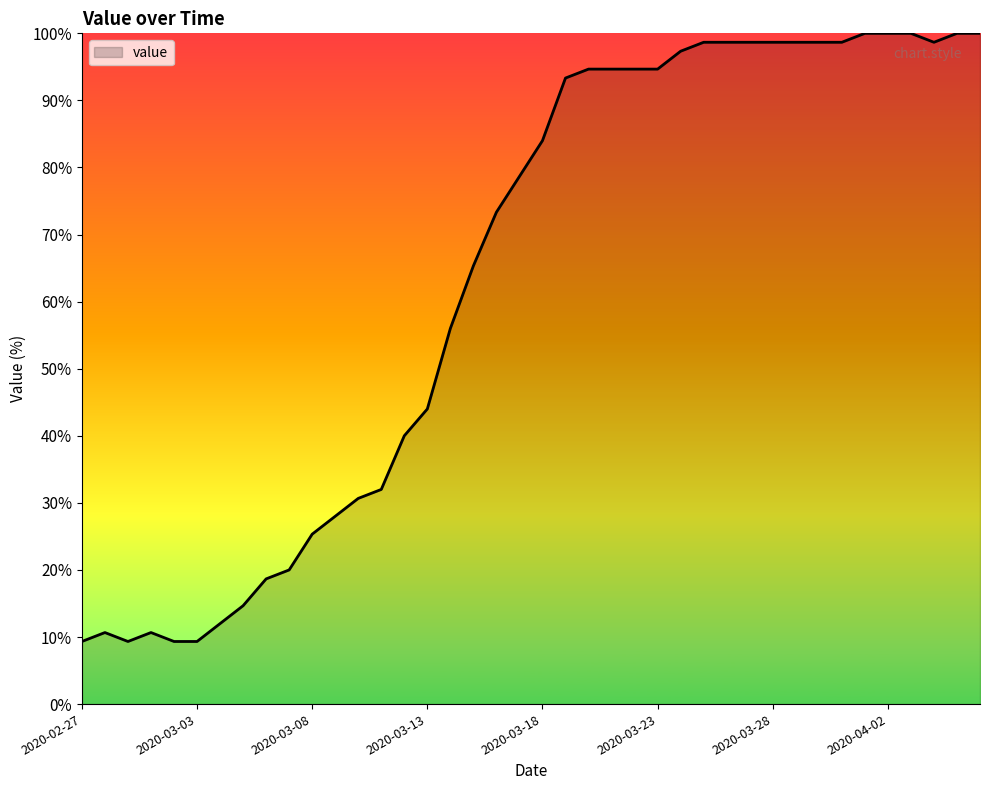

What is the difference between the maximum and minimum values?

90.7